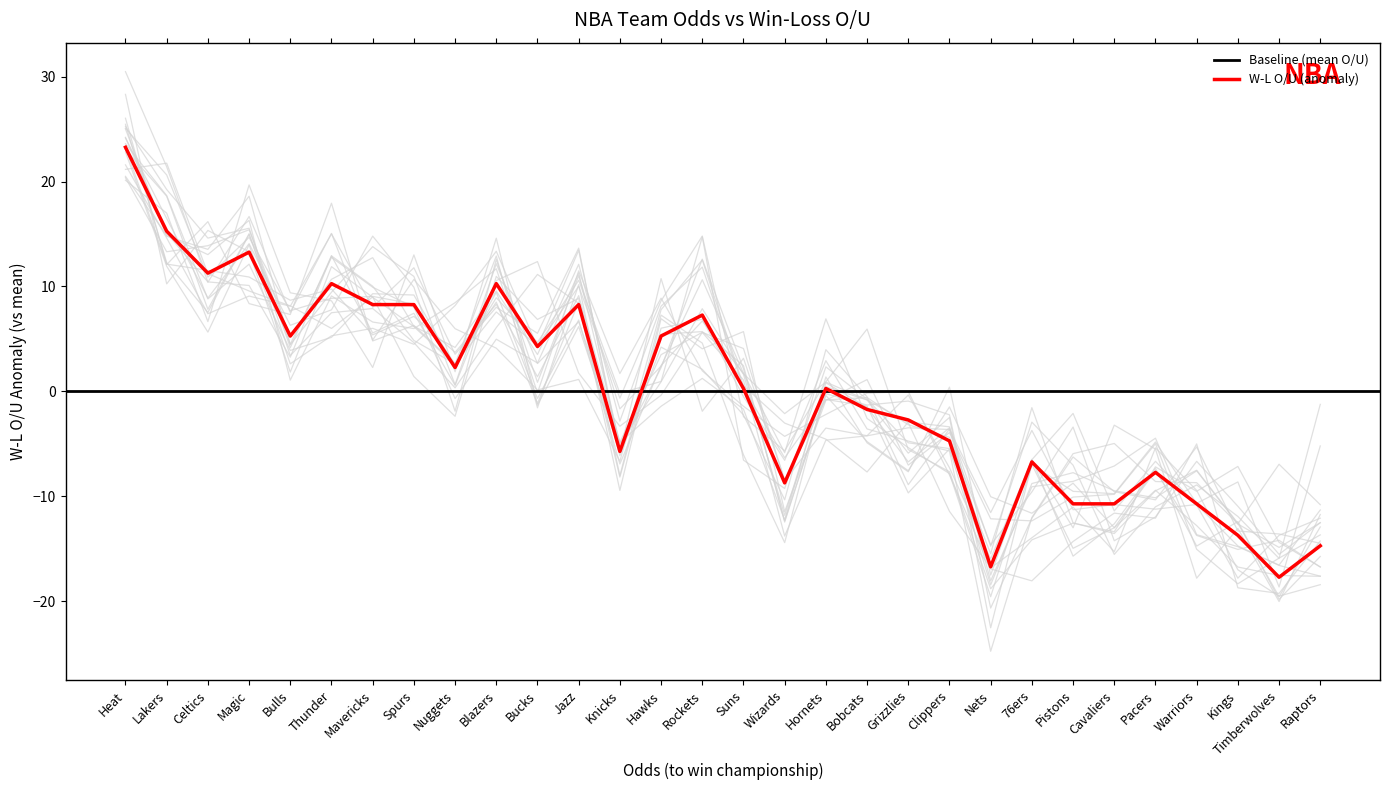

Read the value at Timberwolves.

-17.7